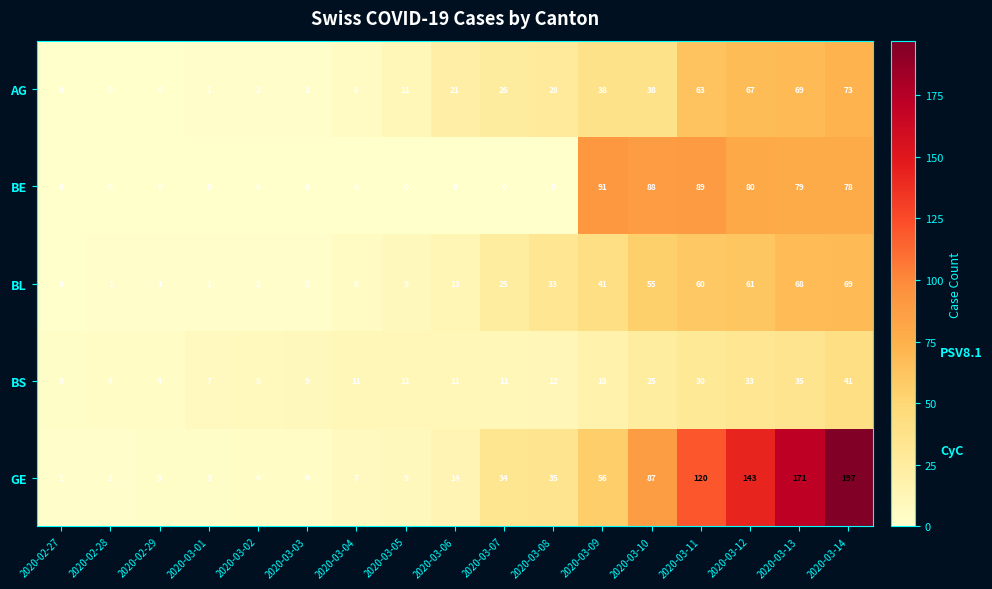

Read the AG value at 2020-03-14.

73